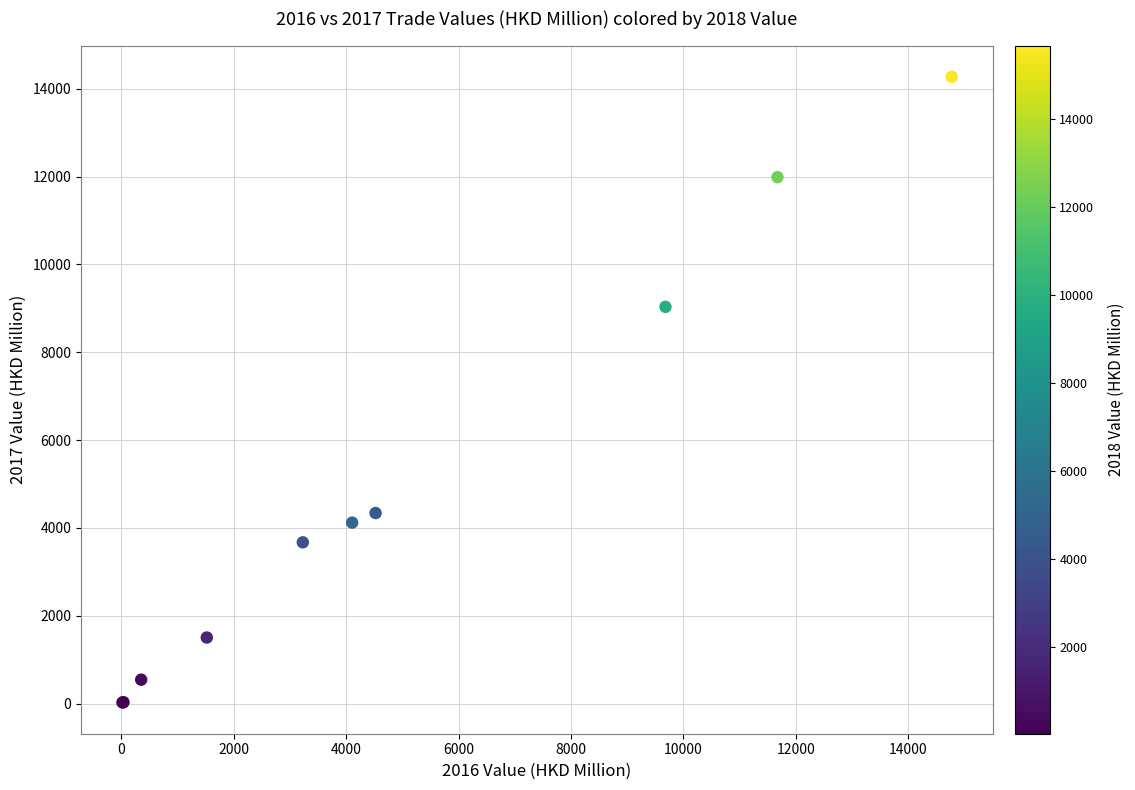

What Y value in the scatter plot is closest to 7148?

9032.9